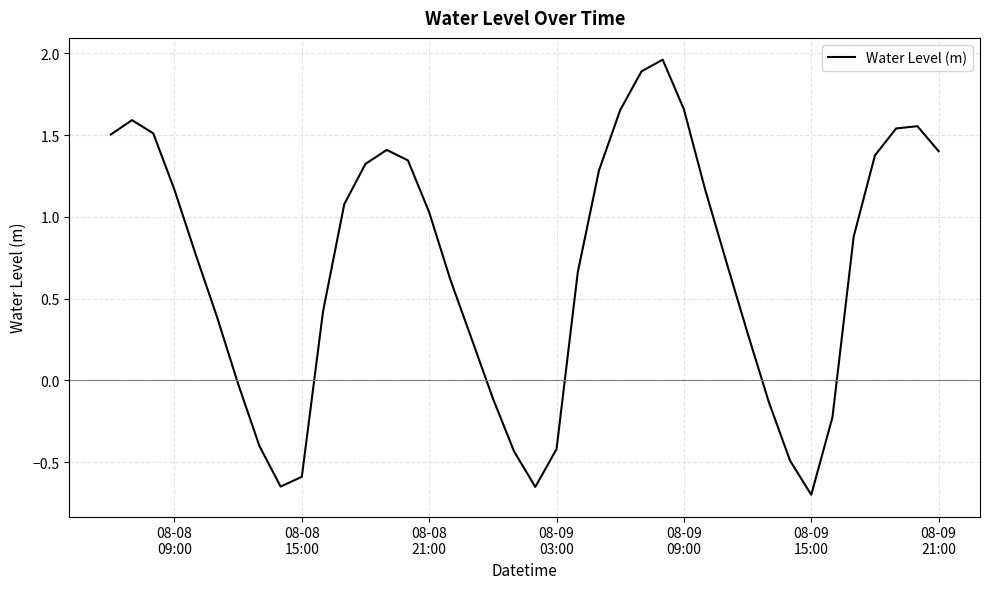

True or false: the data has more than 1 interior local peaks.

True